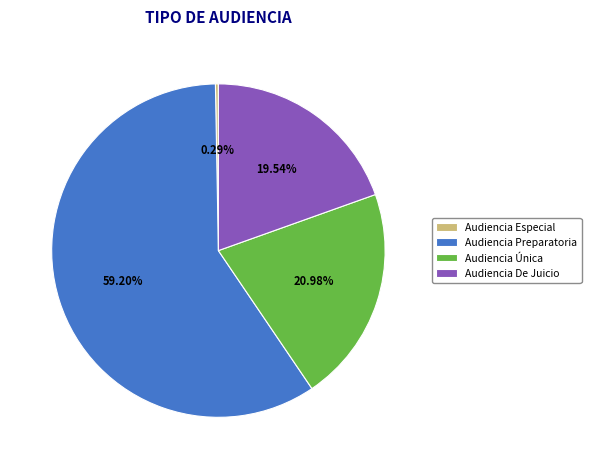

What is the ratio of the value at Audiencia De Juicio to the value at Audiencia Preparatoria?

0.3